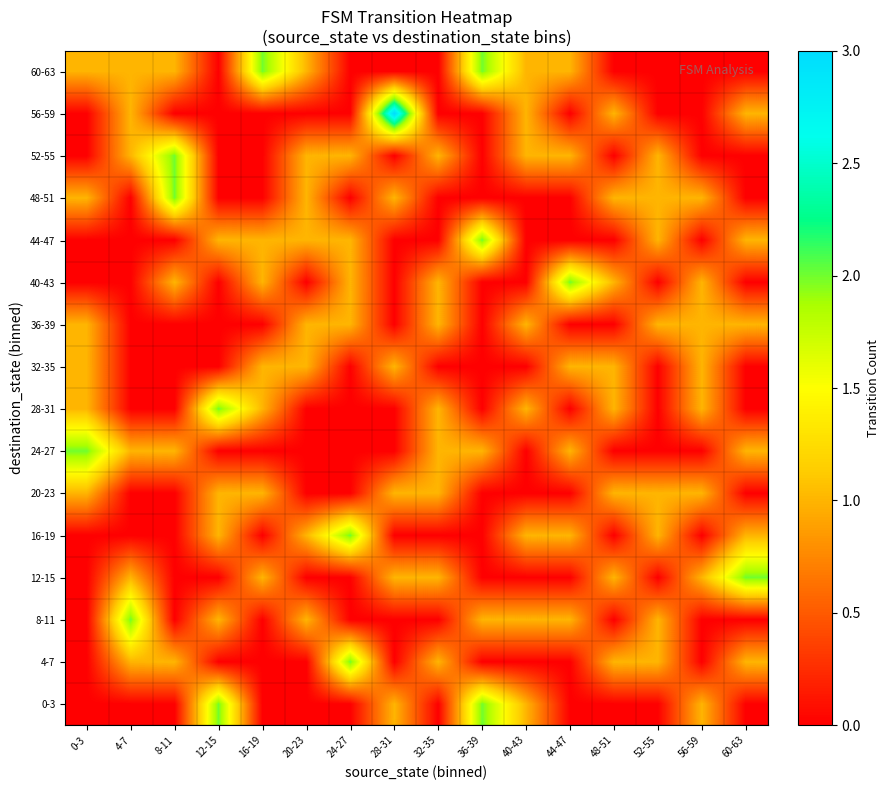

At how many categories does at least one series exceed 1?

10